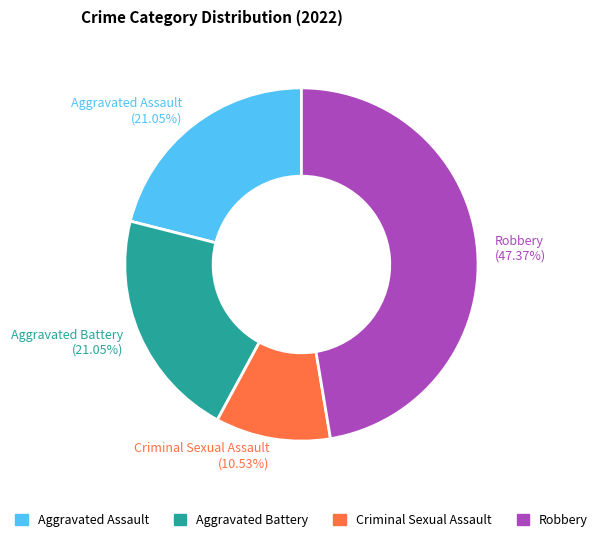

How many segments does this pie chart have?

4